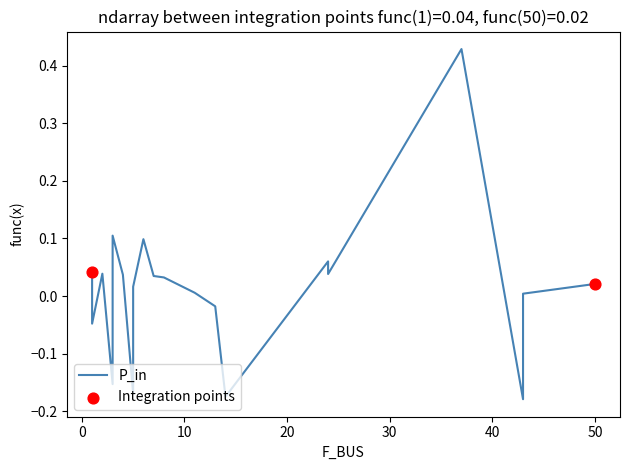

What is the change in value from 5 to 6?

+0.3